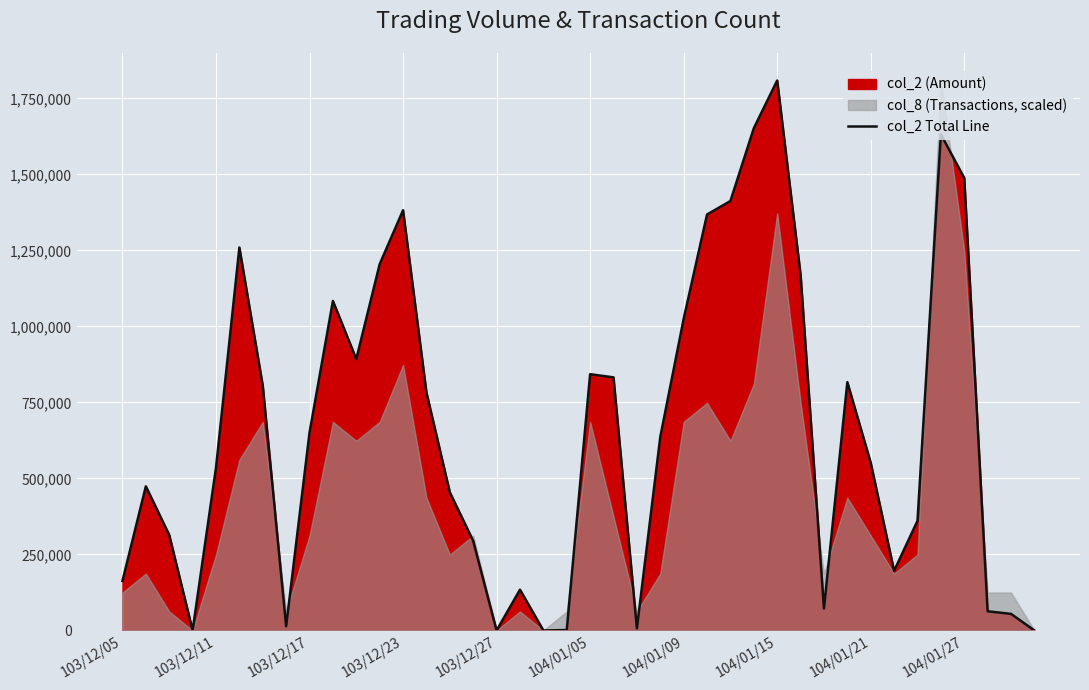

The value of col_2 Total Line at 103/12/17 is 650480. True or false?

True